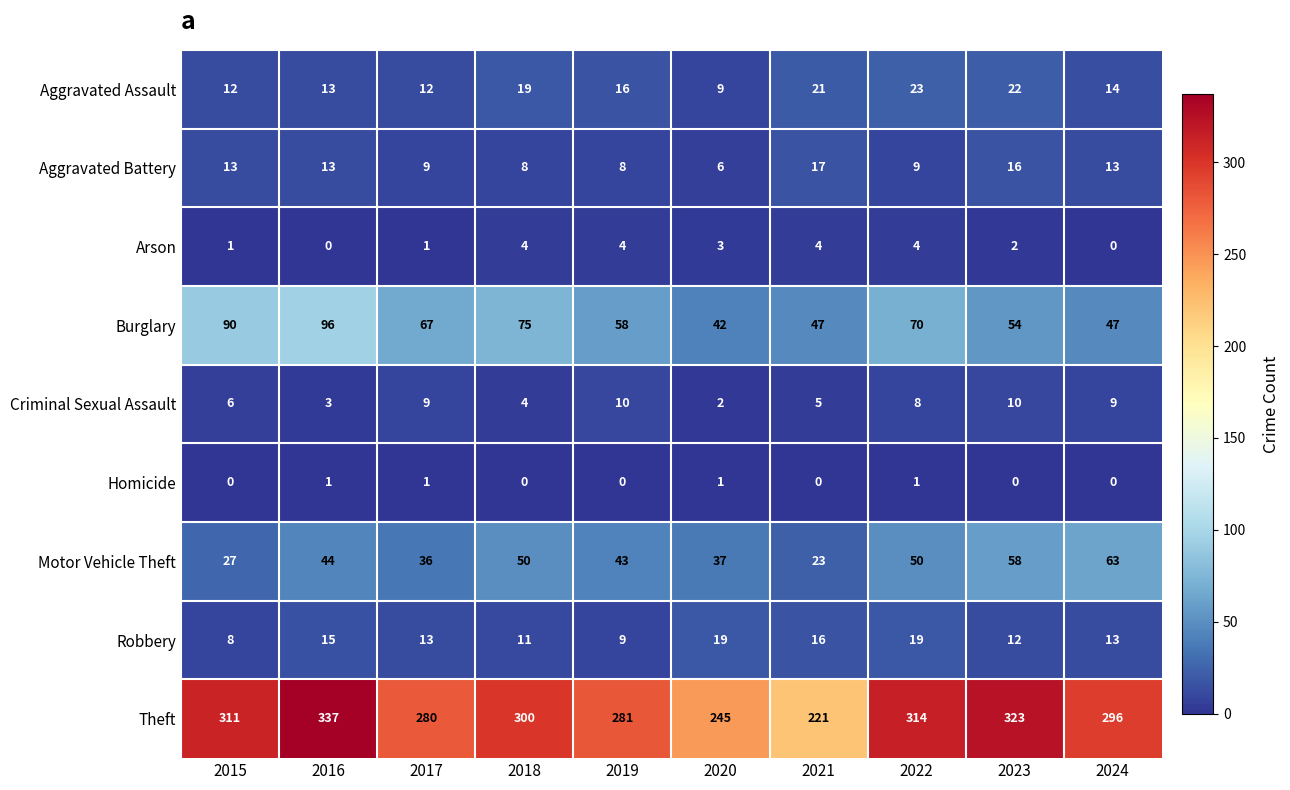

What is the sum of all Aggravated Battery values?

112